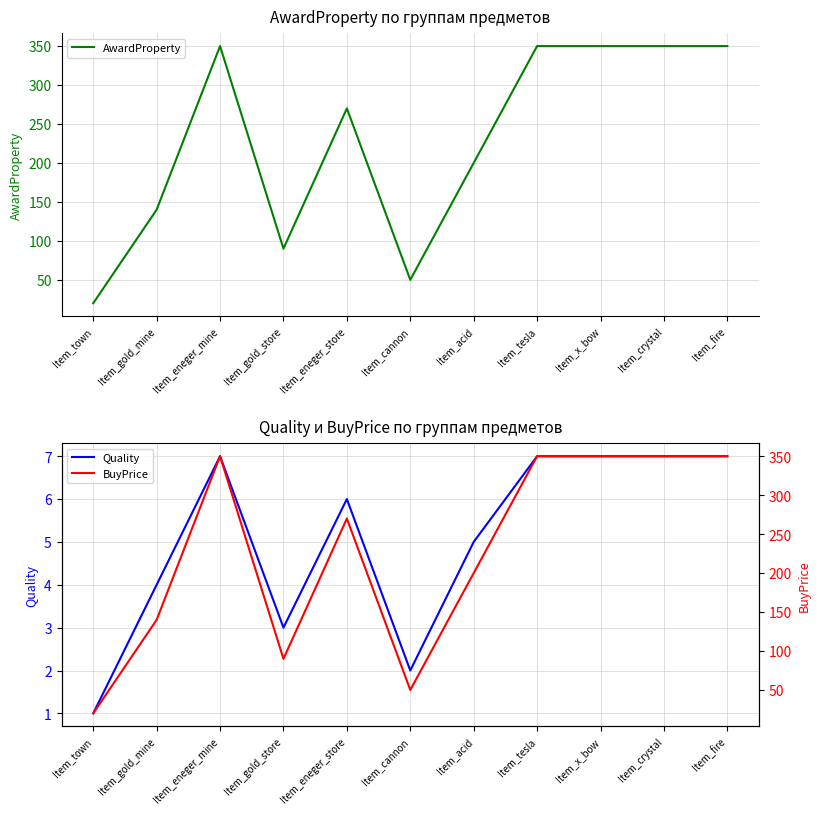

Where is BuyPrice nearest to the value 185?

Item_acid